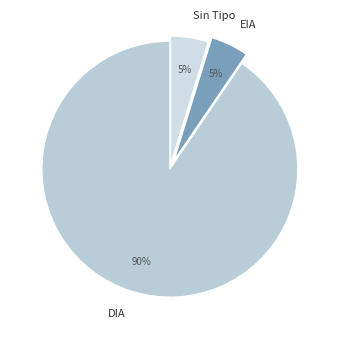

To the nearest percent, what is the average slice percentage?

33%